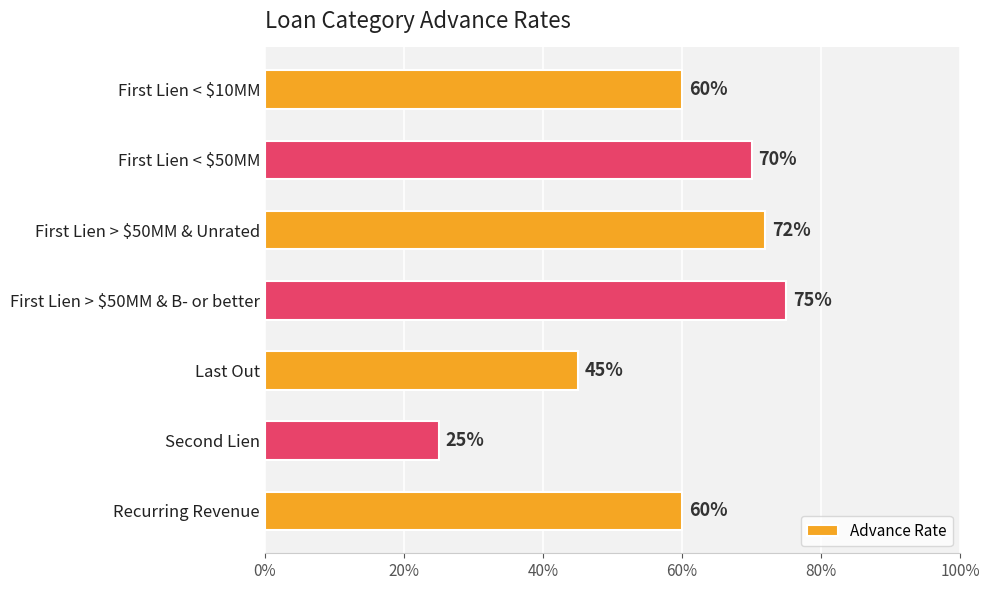

Does the chart contain stacked bars?

No